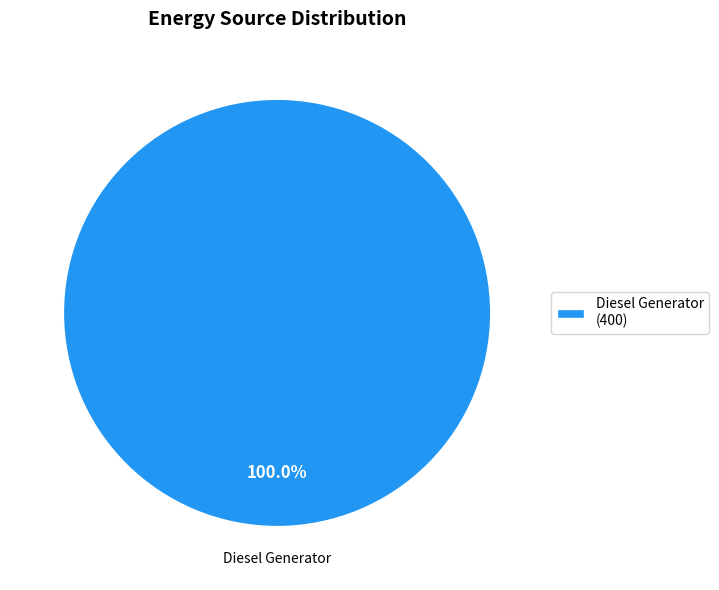

What is the majority slice?

Diesel Generator (400)